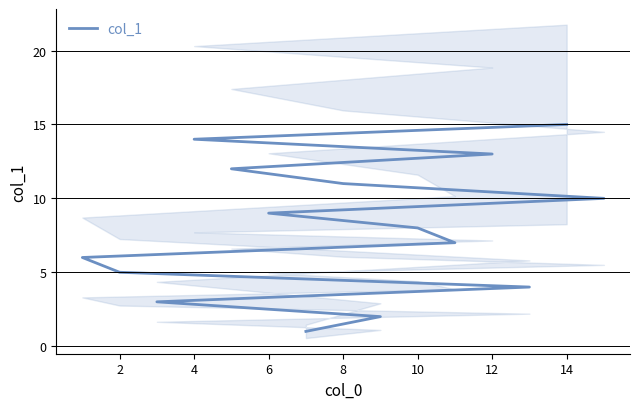

Is this an area chart (filled region under the line)?

No